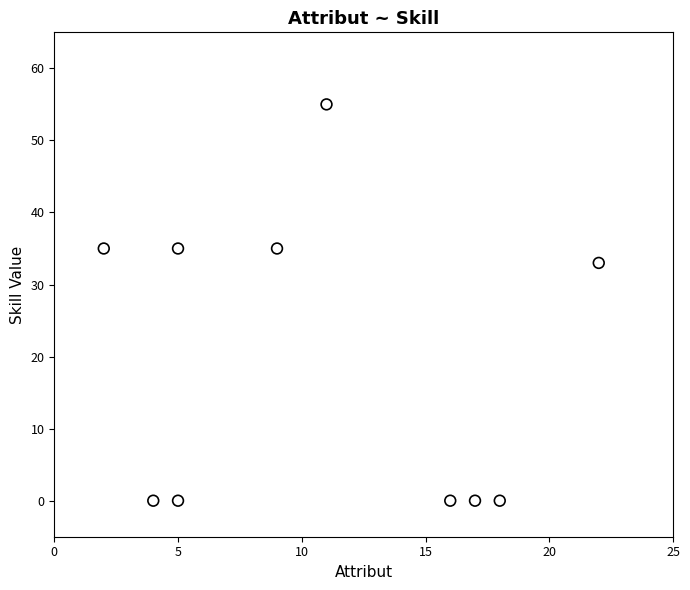

What is the average X value?

11